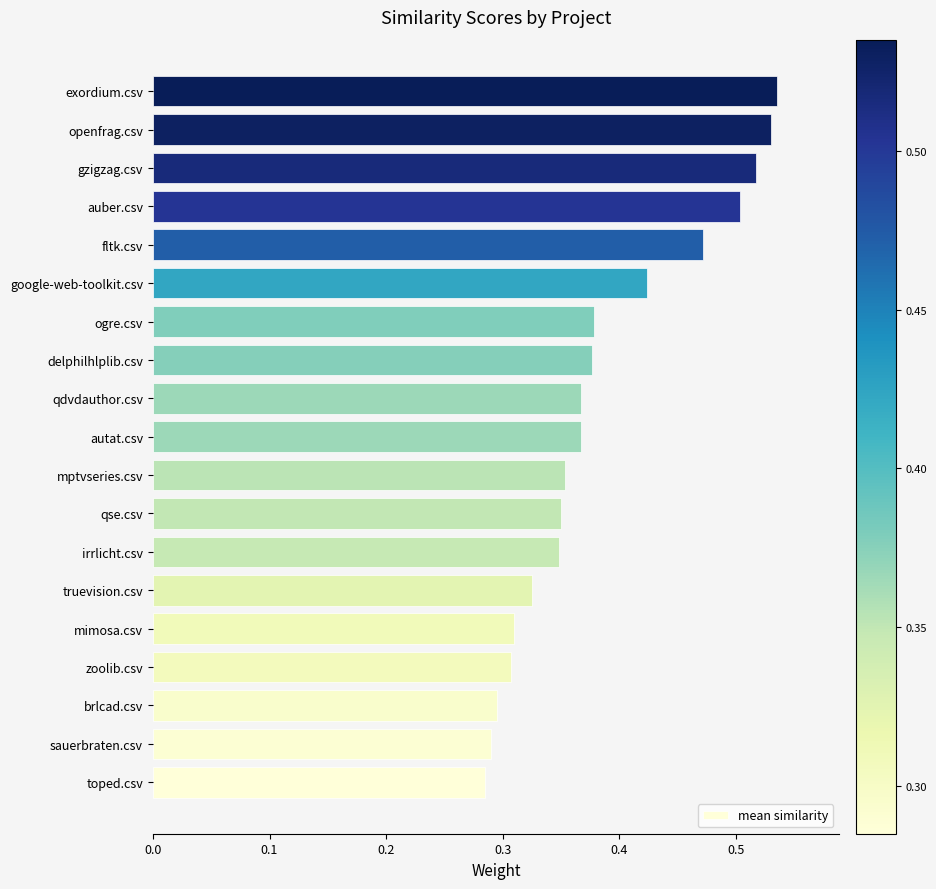

Count the values in the range 0 to 1.

19